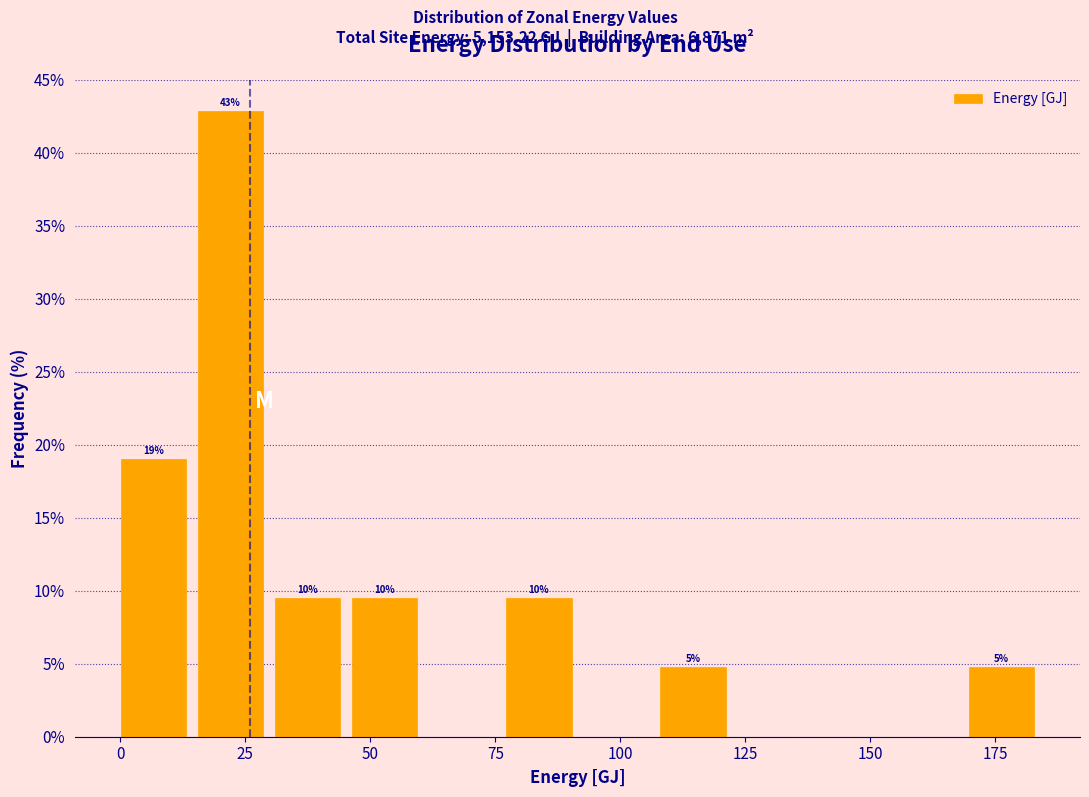

Read against the x-axis, roughly where is the centre of the tallest bar?

20